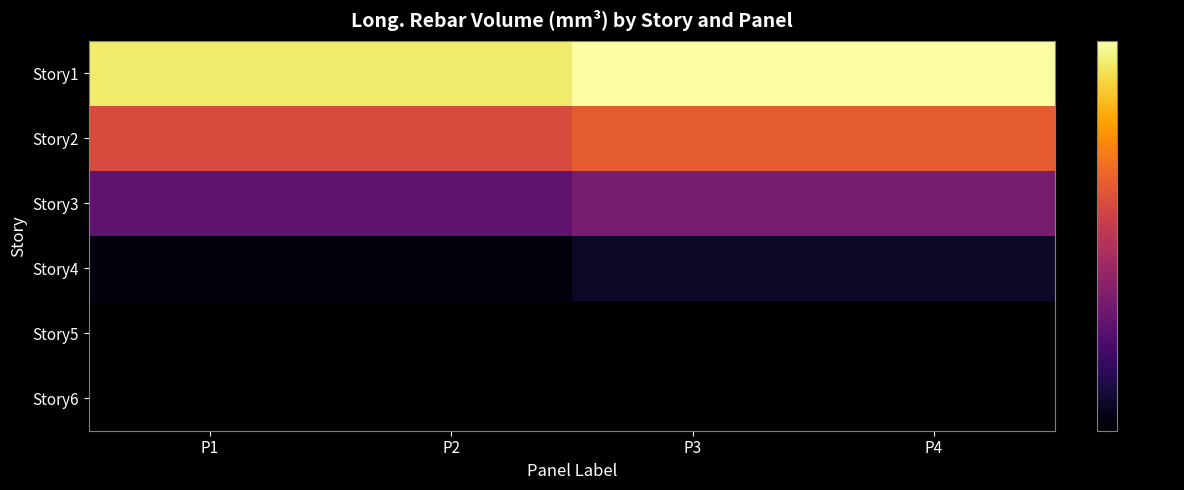

Reading left to right, what are all the values shown in this chart?

Story1: P1=0.9	P2=0.9	P3=1.0	P4=1.0
Story2: P1=0.6	P2=0.6	P3=0.6	P4=0.6
Story3: P1=0.3	P2=0.3	P3=0.3	P4=0.3
Story4: P1=0.0	P2=0.0	P3=0.1	P4=0.1
Story5: P1=0.0	P2=0.0	P3=0.0	P4=0.0
Story6: P1=0.0	P2=0.0	P3=0.0	P4=0.0